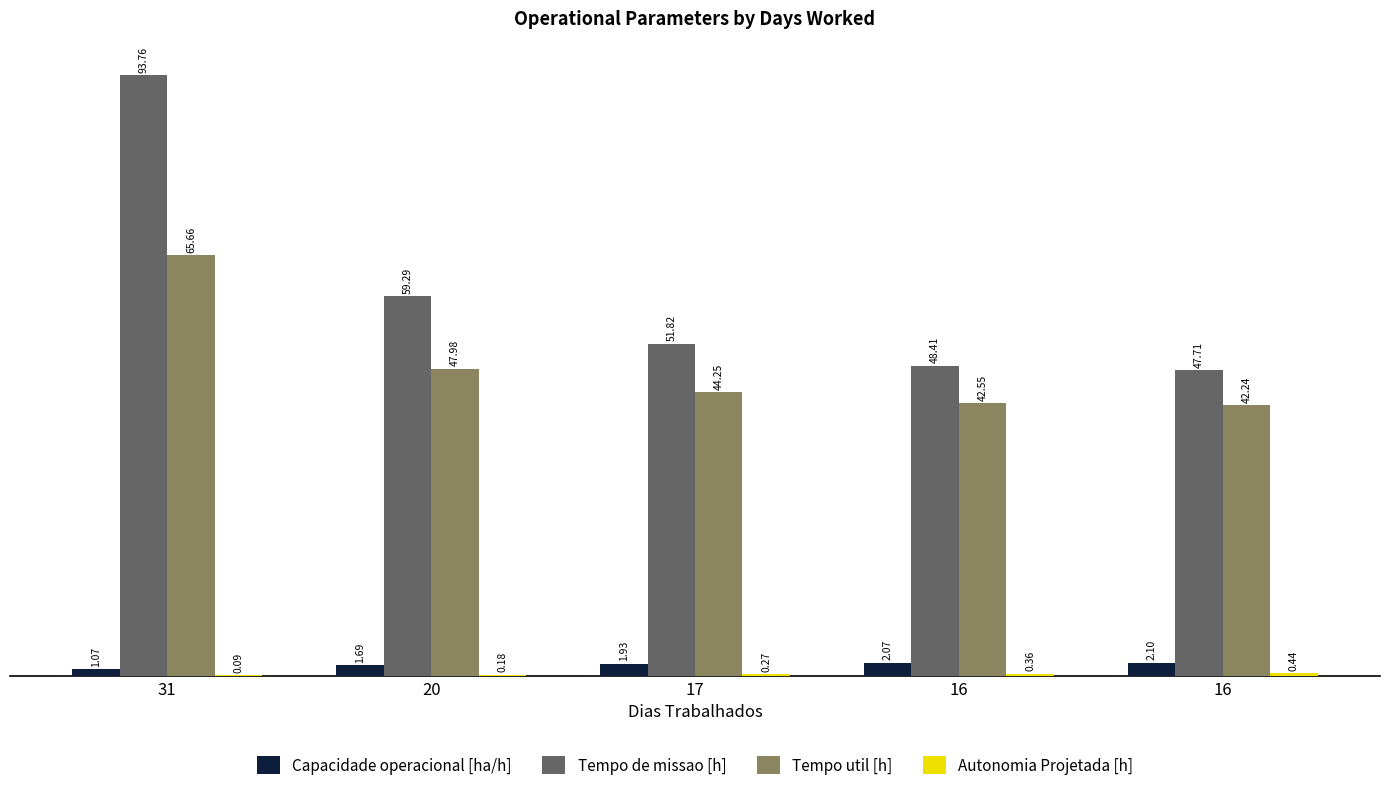

What is the greatest value displayed?

93.8